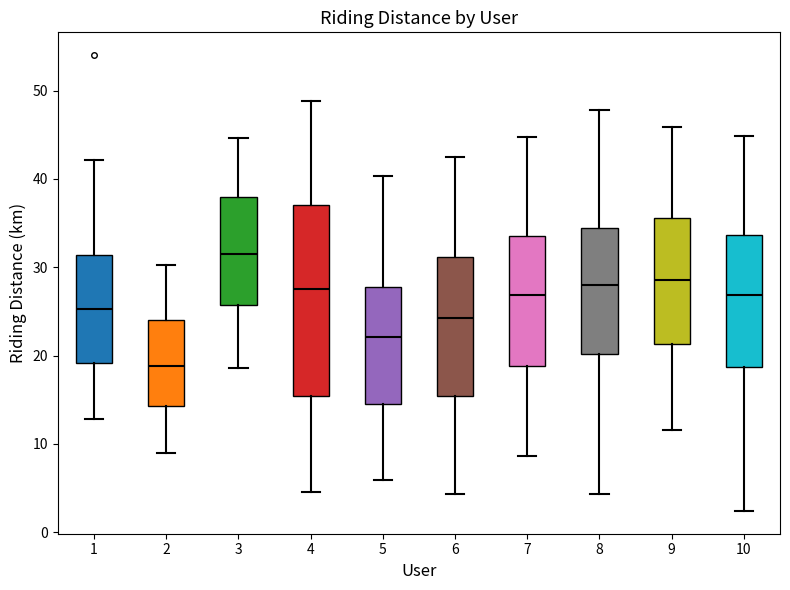

Reading left to right, transcribe this box plot: for each box, give where its median line is, the range the box spans, and where its two whiskers end, as read against the y-axis. The values are not printed on the chart, so give them approximately, as read against the axis.

1: median 25, box 19 to 31, whiskers 13 to 42
2: median 19, box 14 to 24, whiskers 9 to 30
3: median 31, box 26 to 38, whiskers 19 to 45
4: median 28, box 15 to 37, whiskers 5 to 49
5: median 22, box 14 to 28, whiskers 6 to 40
6: median 24, box 15 to 31, whiskers 4 to 43
7: median 27, box 19 to 34, whiskers 9 to 45
8: median 28, box 20 to 34, whiskers 4 to 48
9: median 29, box 21 to 36, whiskers 12 to 46
10: median 27, box 19 to 34, whiskers 2 to 45